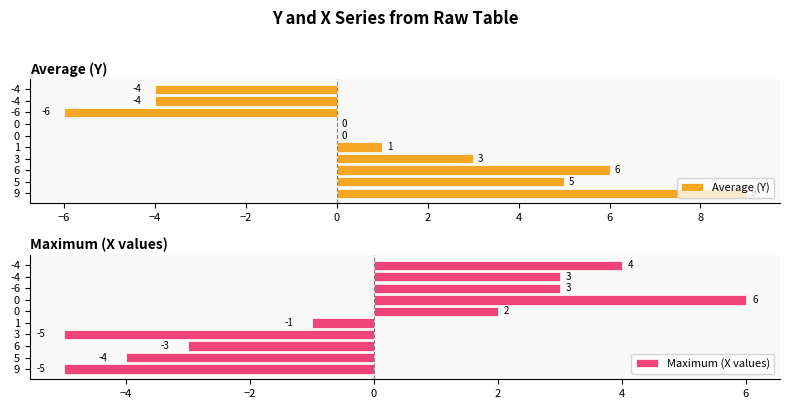

Read the Maximum (X values) value at 0, to the nearest 5.

5